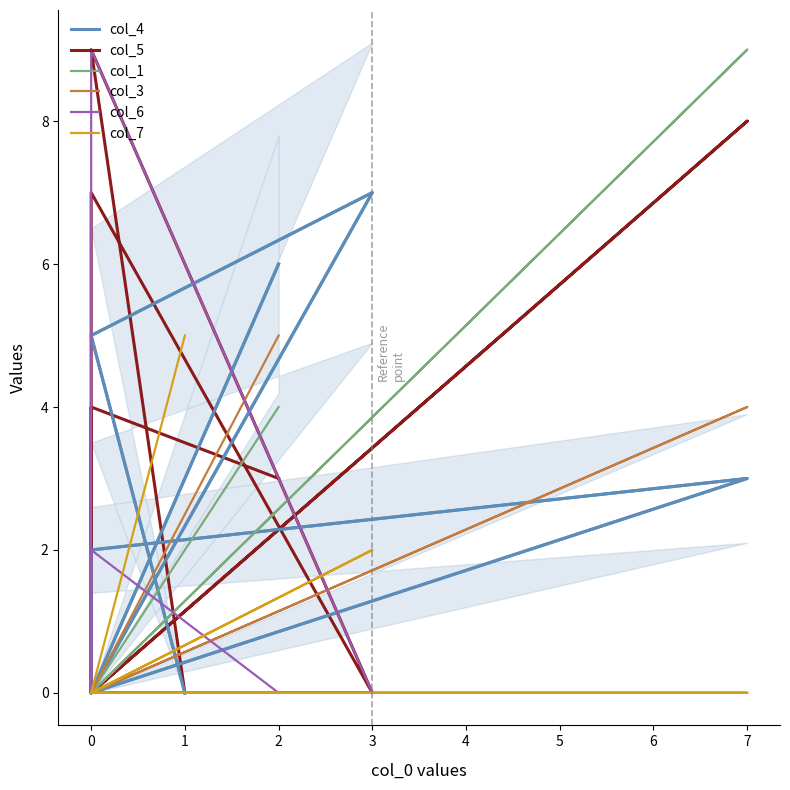

Between 3 and 0, which series saw the biggest shift?

col_4